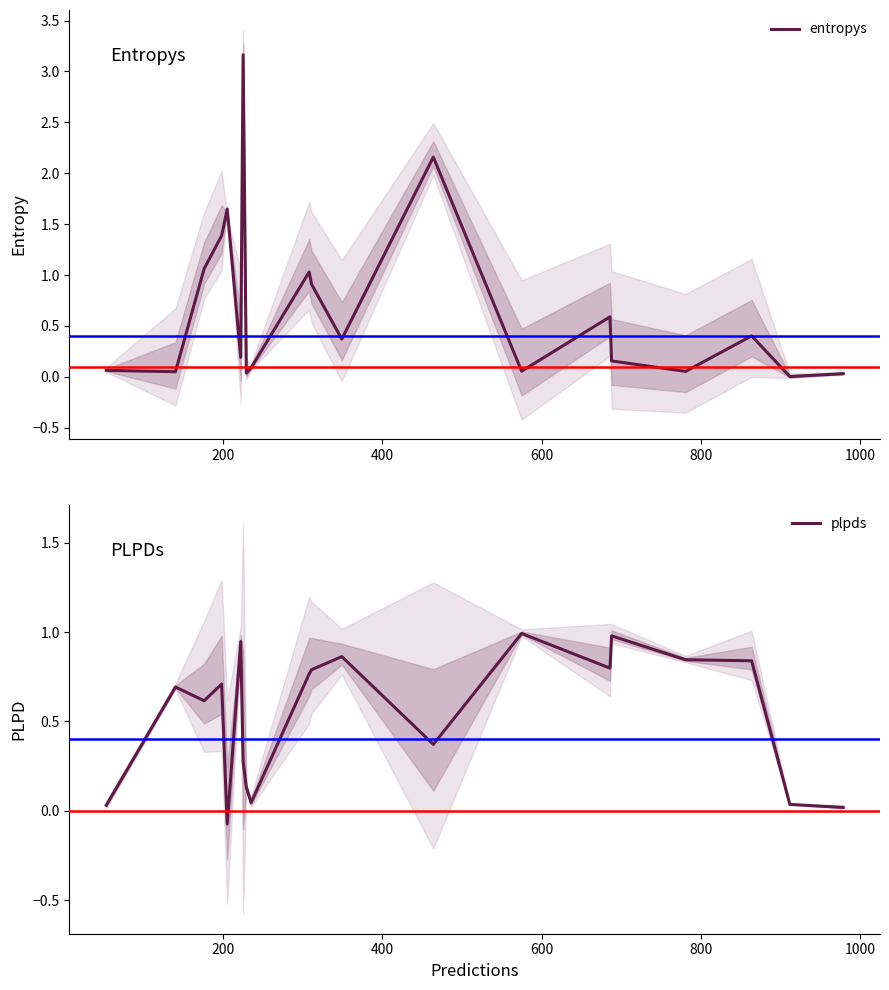

How many times do plpds and entropys cross each other?

10